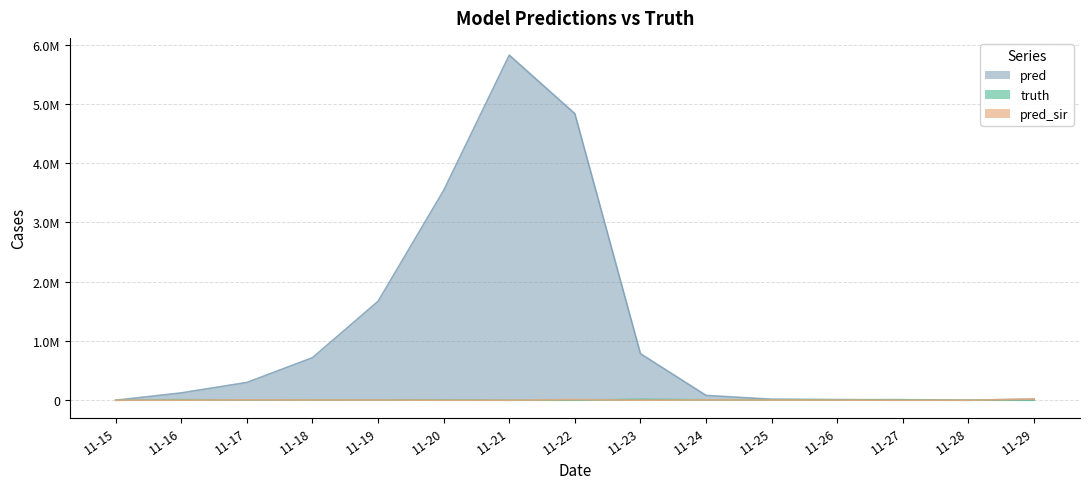

True or false: pred_sir and truth cross at least once.

True